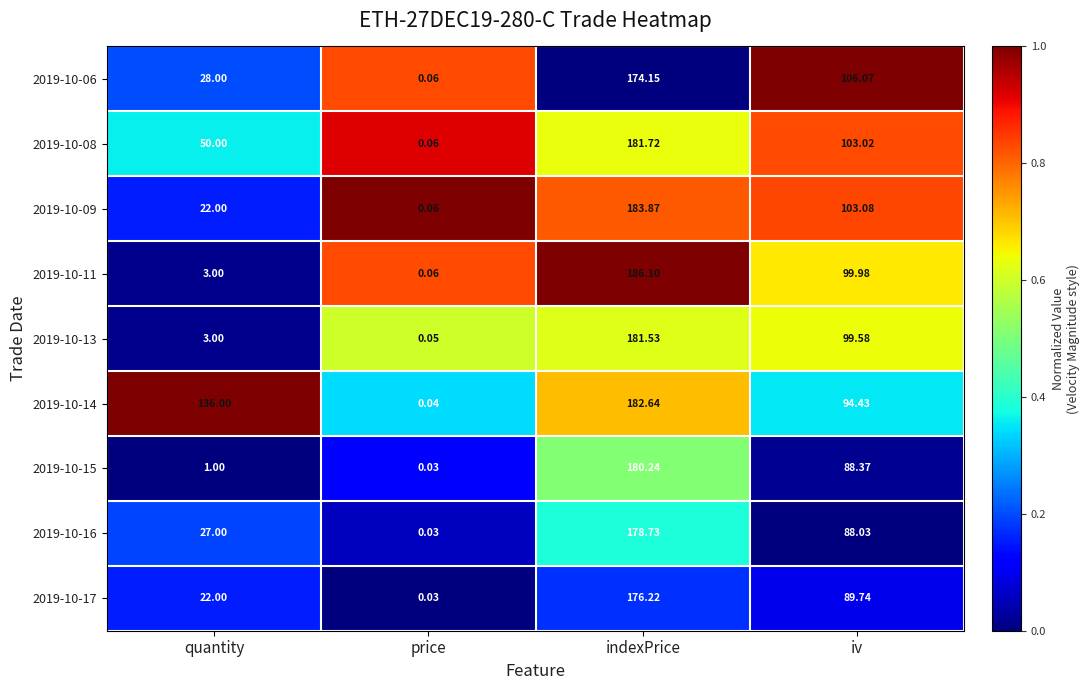

At how many categories does at least one series exceed 0?

4